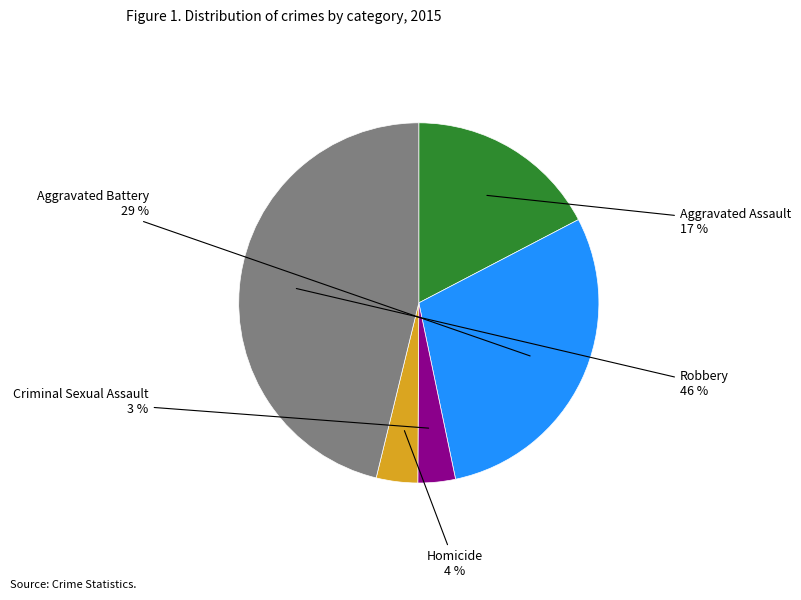

Combined, do Aggravated Assault and Criminal Sexual Assault account for over 50%?

No